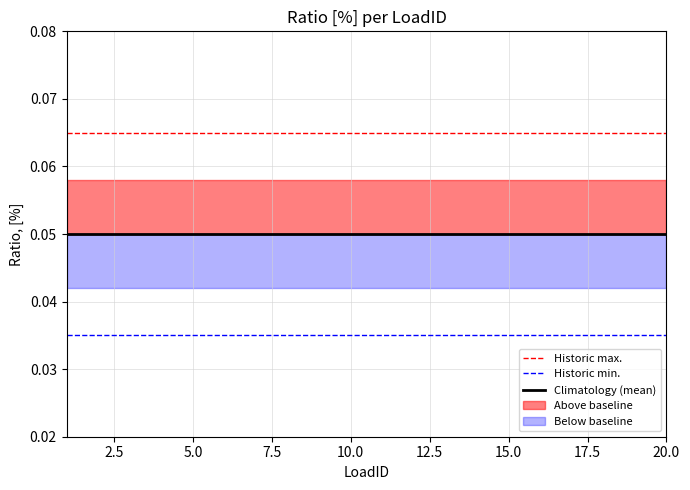

Count the number of data series in this chart.

3